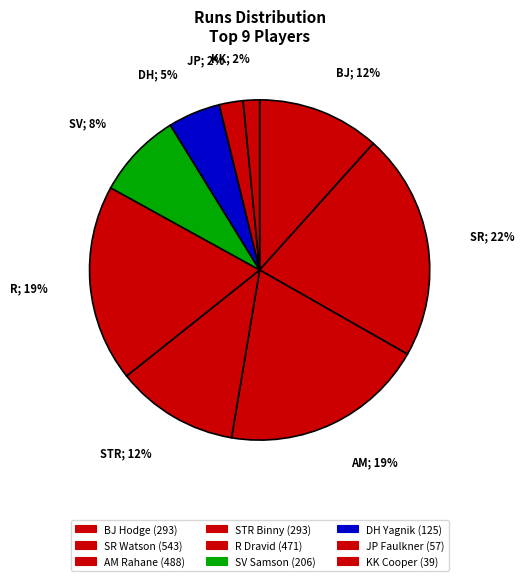

To the nearest percent, what portion does DH Yagnik represent?

5%